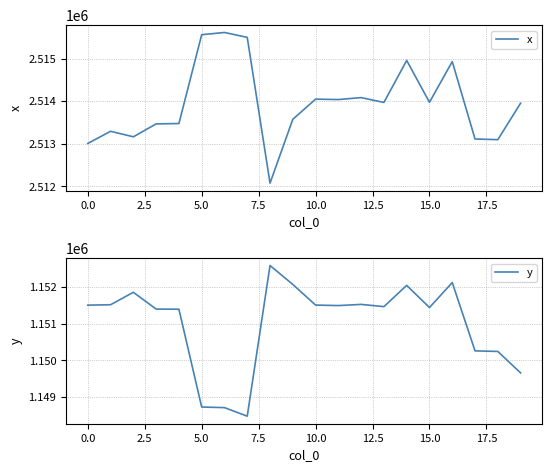

What is the greatest value displayed?

2515612.9